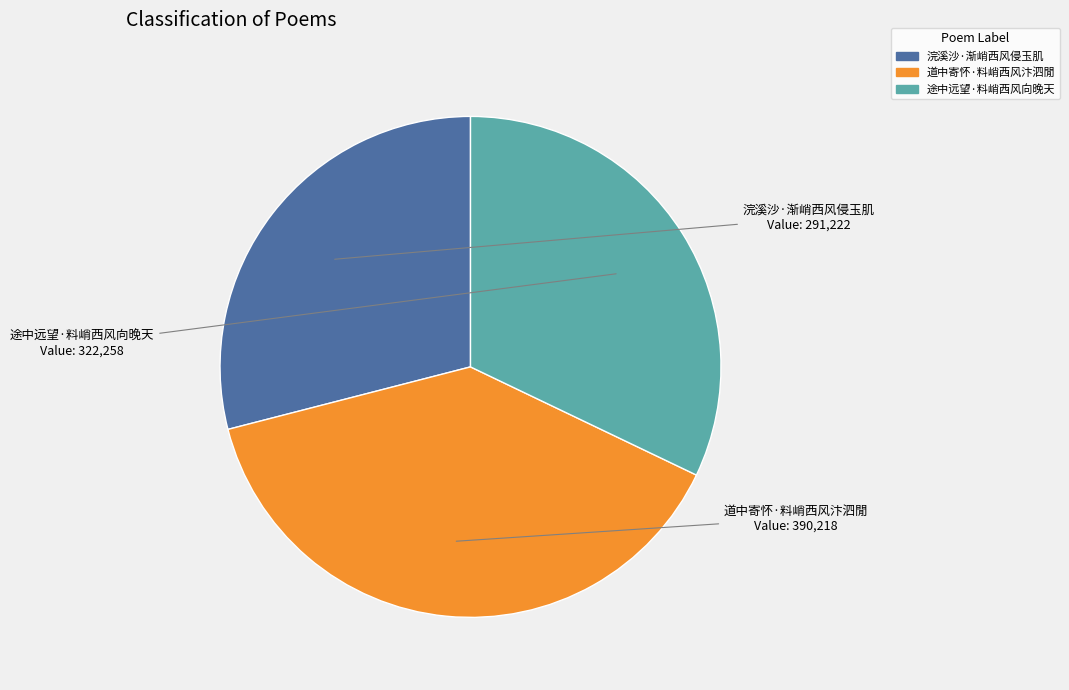

Does 浣溪沙·渐峭西风侵玉肌 represent more than half of the total?

No